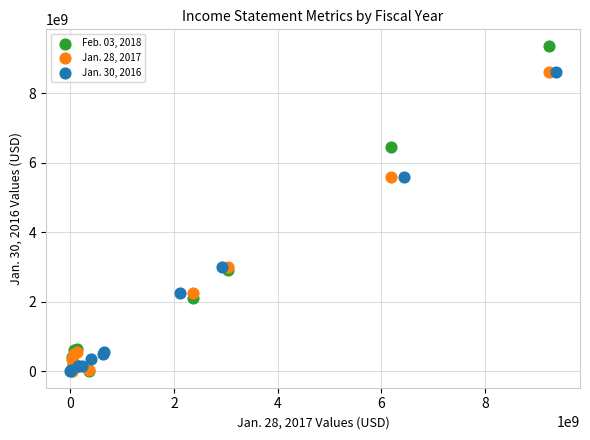

Which series has the largest Y range (max minus min)?

Feb. 03, 2018